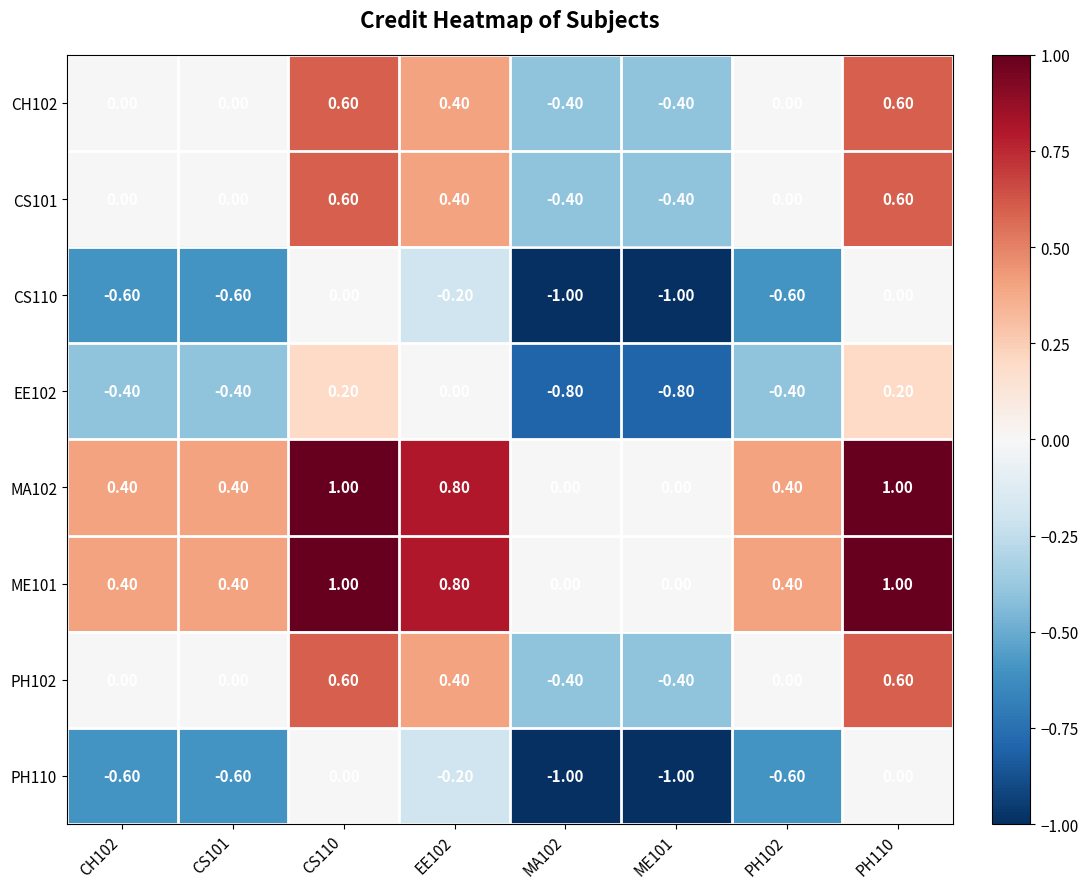

What is the difference between the CS101 values at PH102 and EE102?

0.4